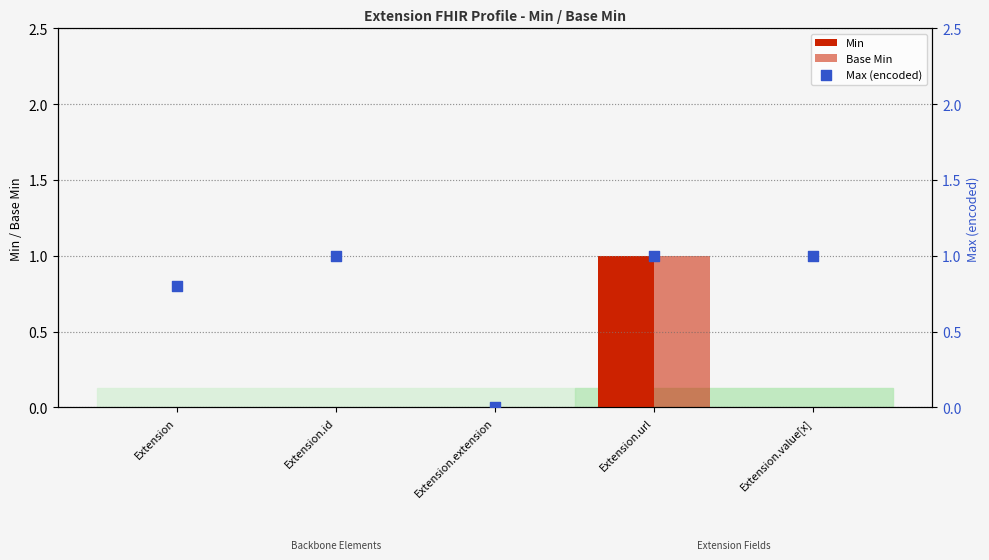

At how many categories does at least one series exceed 0?

4